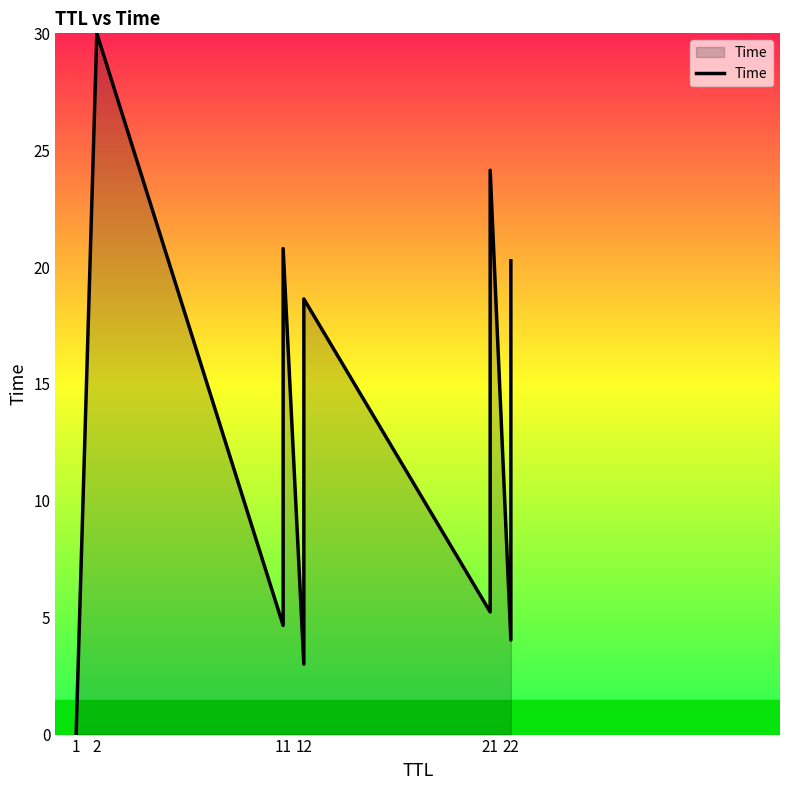

Which category has the lowest value across all series?

1